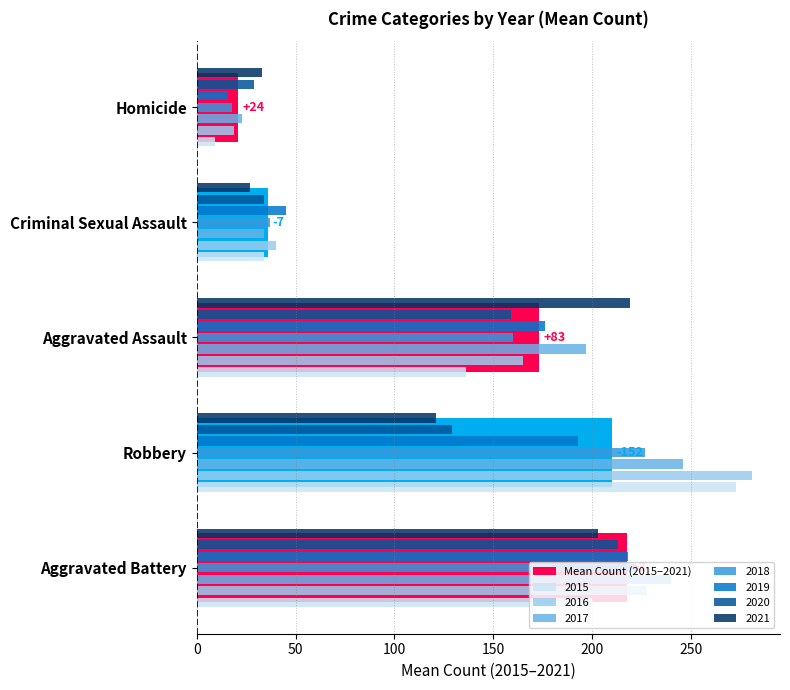

Is the value of 2015 at Aggravated Battery greater than the value of 2016 at Aggravated Battery?

No